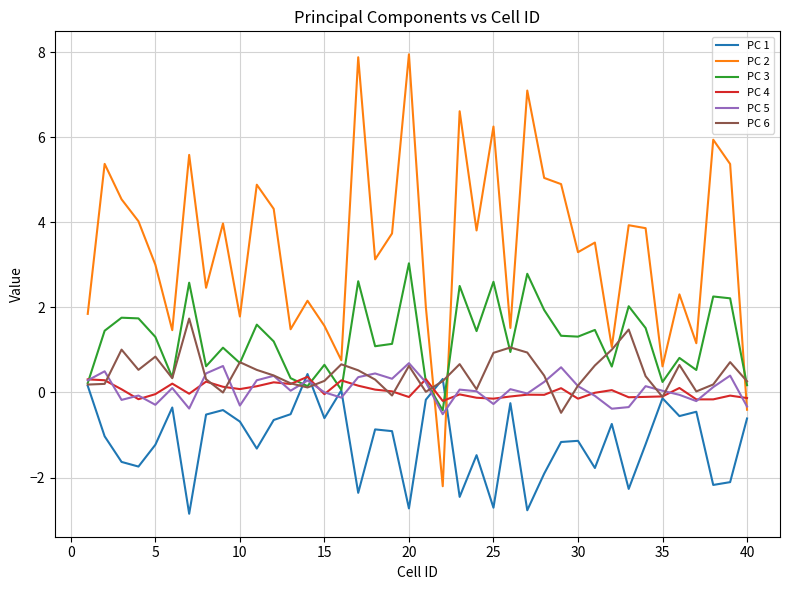

What is the smallest value displayed?

-2.9